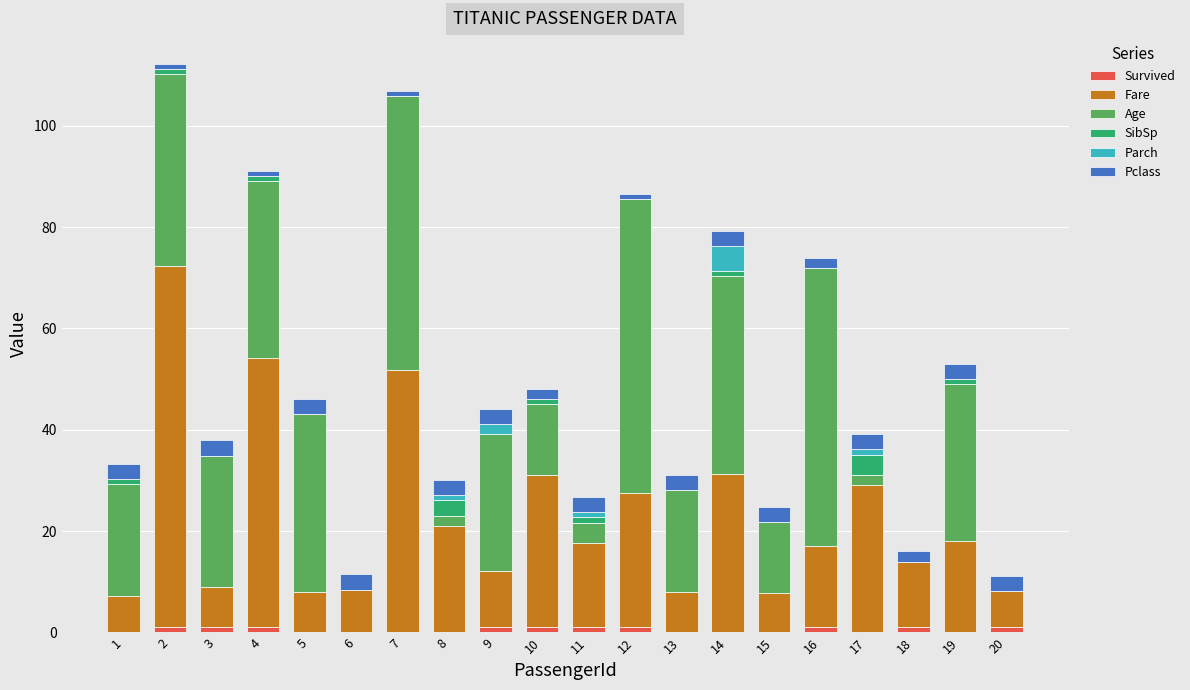

Rank the categories by Pclass value from highest to lowest.

1, 3, 5, 6, 8, 9, 11, 13, 14, 15, 17, 19, 20, 10, 16, 18, 2, 4, 7, 12